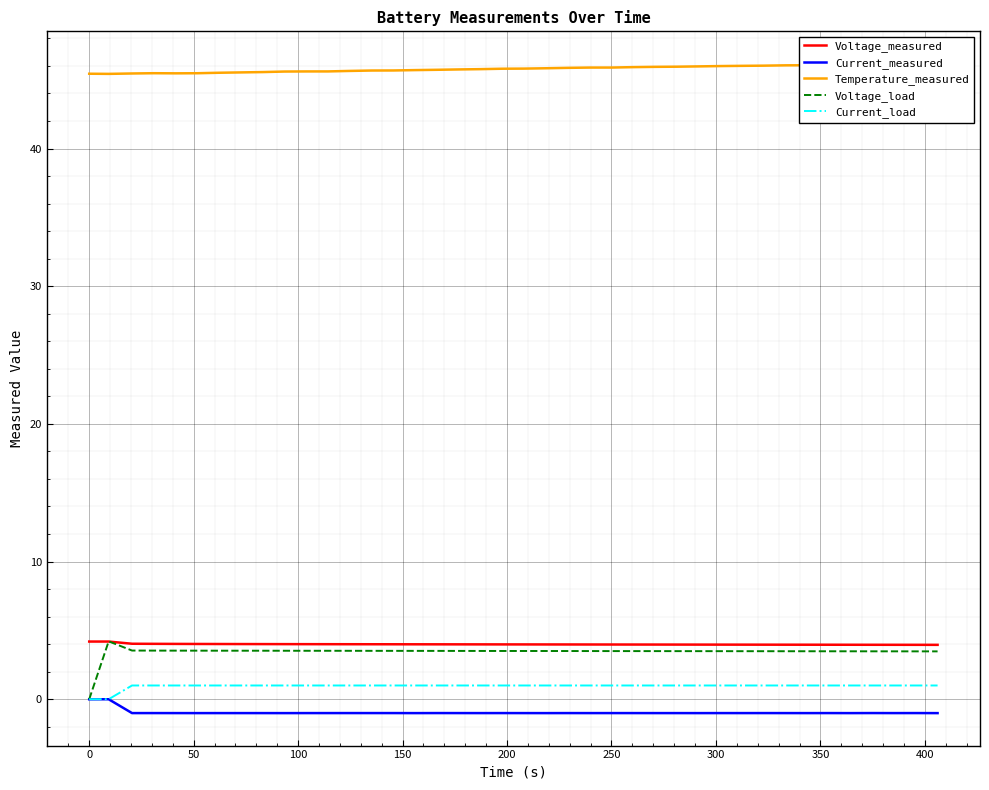

Reading right to left, extract all data points from this chart.

Voltage_measured: 3.9	4.0	4.0	4.0	4.0	4.0	4.0	4.0	4.0	4.0	4.0	4.0	4.0	4.0	4.0	4.0	4.0	4.0	4.0	4.0	4.0	4.0	4.0	4.0	4.0	4.0	4.0	4.0	4.0	4.0	4.0	4.0	4.0	4.0	4.0	4.0	4.0	4.0	4.2	4.2
Current_measured: -1.0	-1.0	-1.0	-1.0	-1.0	-1.0	-1.0	-1.0	-1.0	-1.0	-1.0	-1.0	-1.0	-1.0	-1.0	-1.0	-1.0	-1.0	-1.0	-1.0	-1.0	-1.0	-1.0	-1.0	-1.0	-1.0	-1.0	-1.0	-1.0	-1.0	-1.0	-1.0	-1.0	-1.0	-1.0	-1.0	-1.0	-1.0	-0.0	-0.0
Temperature_measured: 46.2	46.1	46.1	46.1	46.1	46.1	46.0	46.0	46.0	46.0	46.0	46.0	45.9	45.9	45.9	45.9	45.9	45.9	45.8	45.8	45.8	45.8	45.7	45.7	45.7	45.7	45.7	45.6	45.6	45.6	45.6	45.6	45.5	45.5	45.5	45.5	45.5	45.5	45.4	45.4
Voltage_load: 3.5	3.5	3.5	3.5	3.5	3.5	3.5	3.5	3.5	3.5	3.5	3.5	3.5	3.5	3.5	3.5	3.5	3.5	3.5	3.5	3.5	3.5	3.5	3.5	3.5	3.5	3.5	3.5	3.5	3.5	3.5	3.5	3.5	3.5	3.5	3.5	3.5	3.5	4.2	0.0
Current_load: 1.0	1.0	1.0	1.0	1.0	1.0	1.0	1.0	1.0	1.0	1.0	1.0	1.0	1.0	1.0	1.0	1.0	1.0	1.0	1.0	1.0	1.0	1.0	1.0	1.0	1.0	1.0	1.0	1.0	1.0	1.0	1.0	1.0	1.0	1.0	1.0	1.0	1.0	0.0	0.0